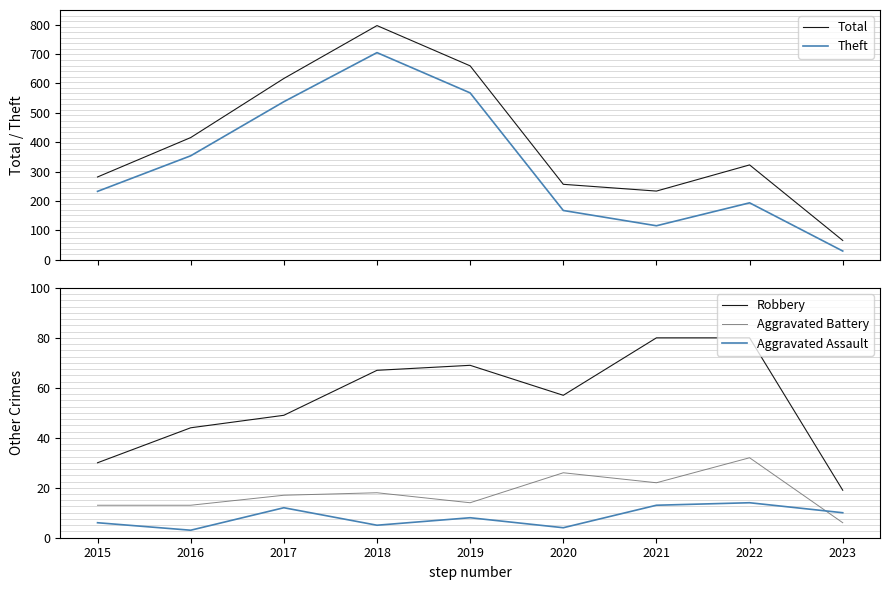

What is the average value of the Aggravated Assault series?

8